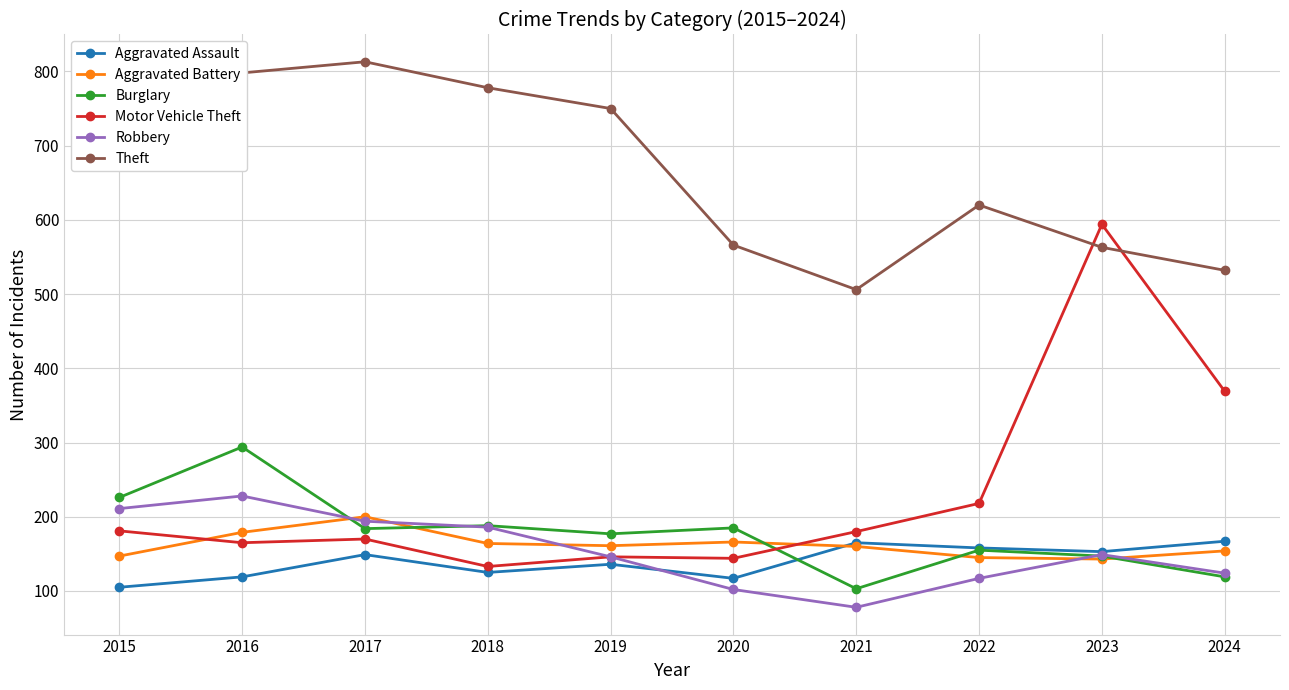

Which series has the largest range (max minus min)?

Motor Vehicle Theft